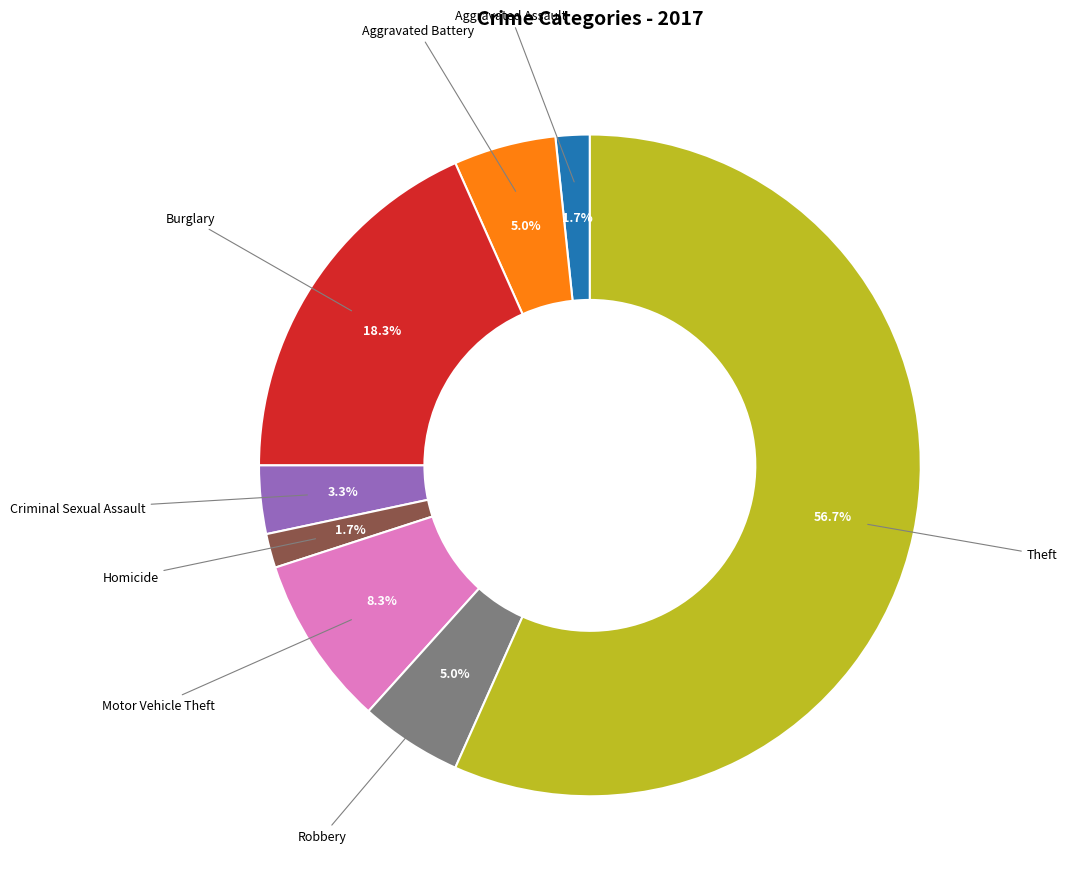

Does any single category account for the majority?

Yes